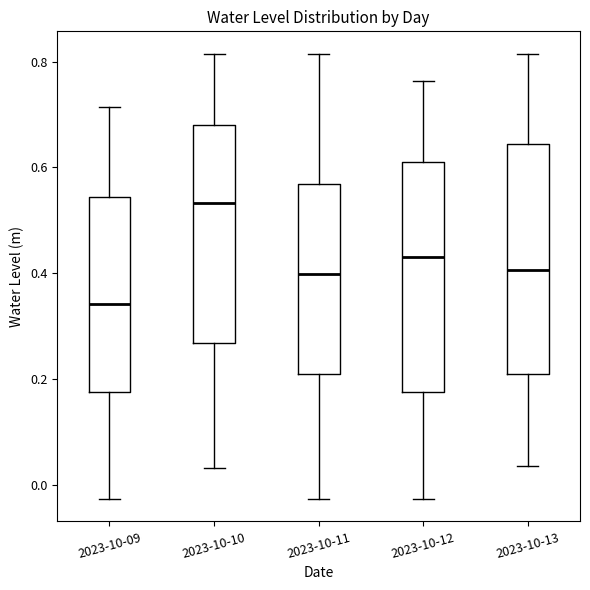

Where is the upper edge of the box for 2023-10-09 on the y-axis? The values are not printed on the chart, so give them approximately, as read against the axis.

0.54